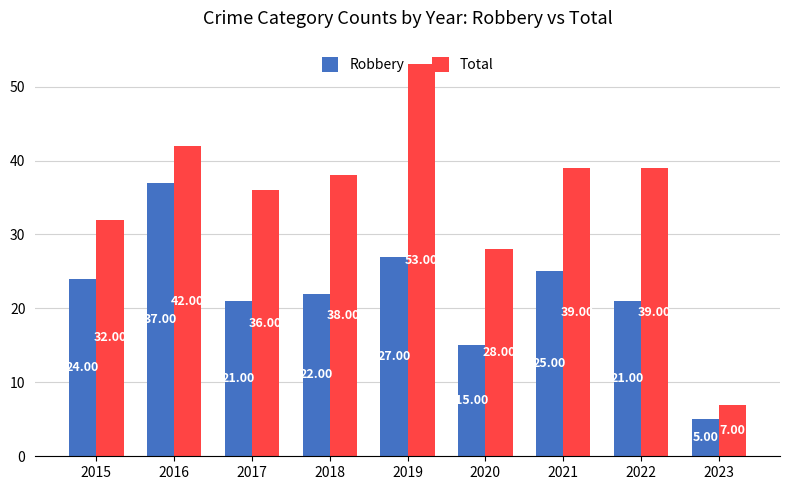

True or false: Total has a value of 53 at 2019.

True